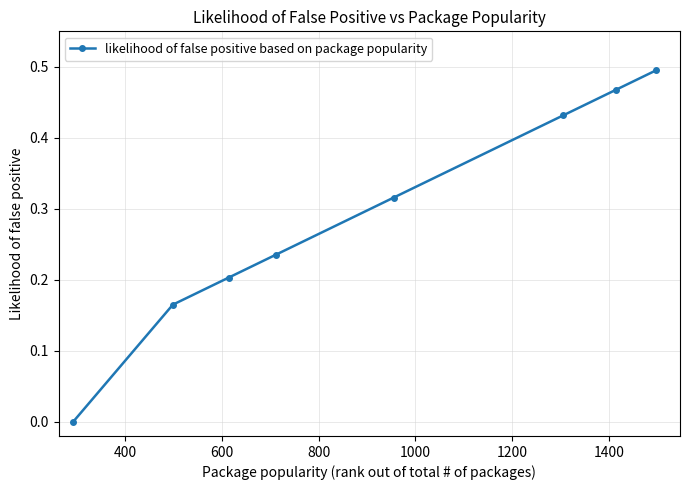

True or false: there are more than 0 points higher than both neighbors.

False